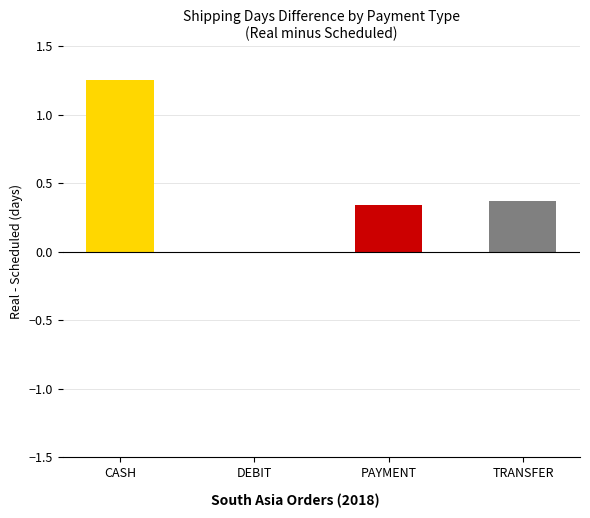

Which series has the widest spread of values?

CASH